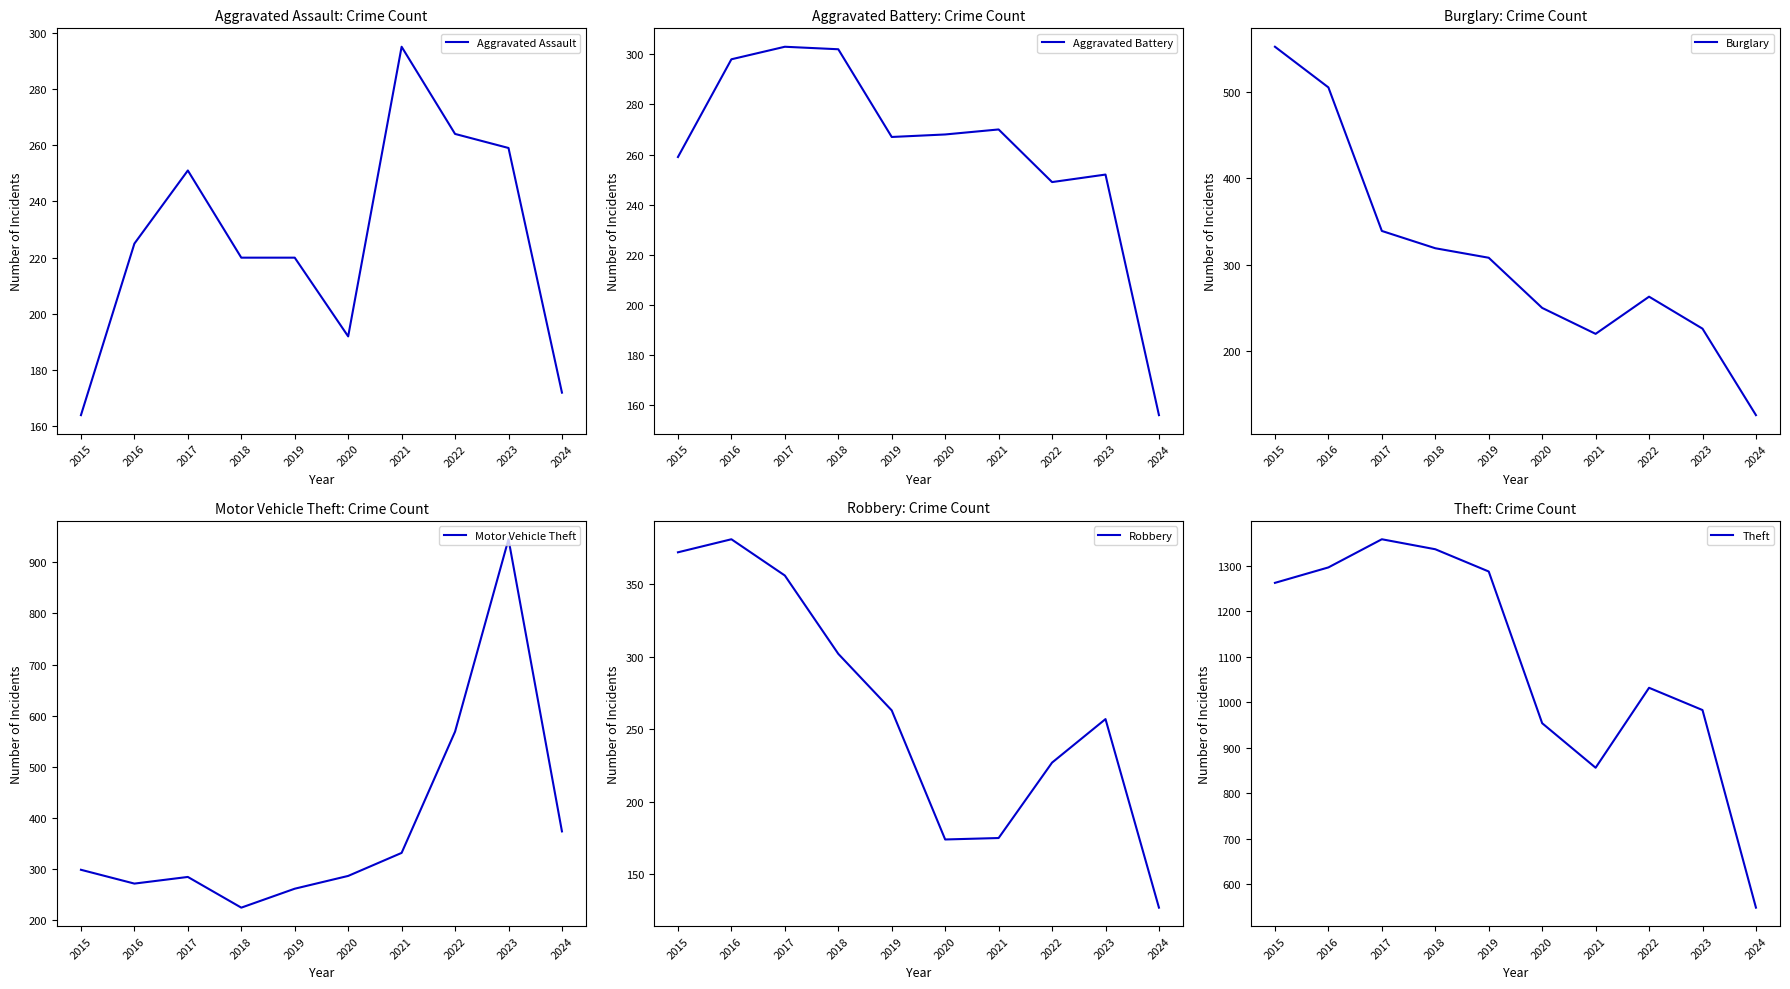

What is the total value across all series at 2020?

2125